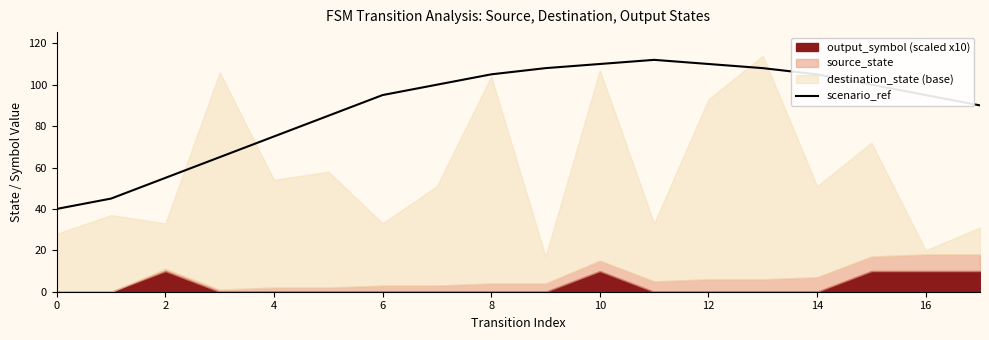

What is the maximum value shown in the chart?

112